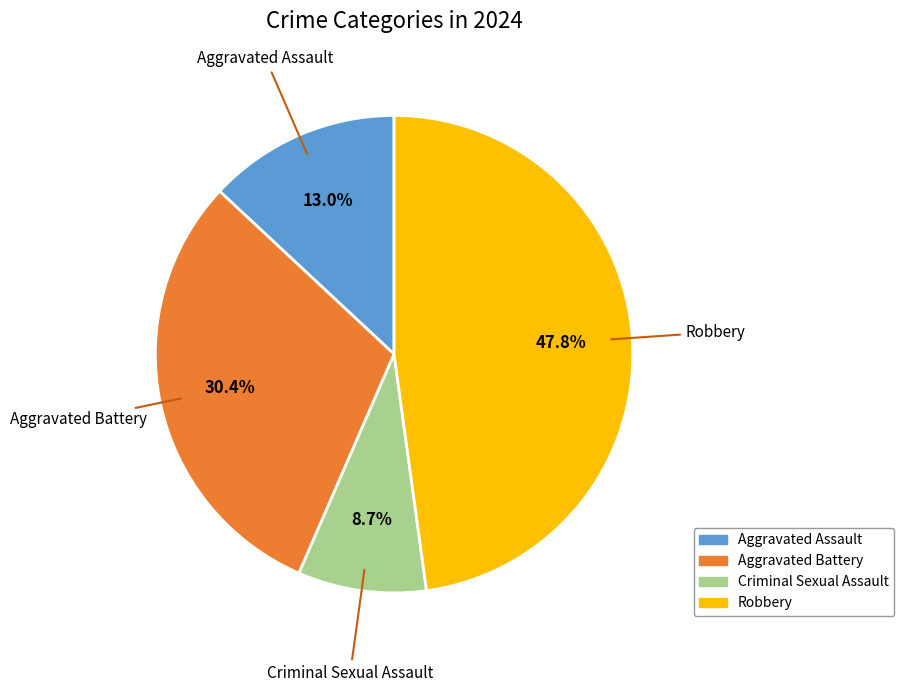

How many segments does this pie chart have?

4